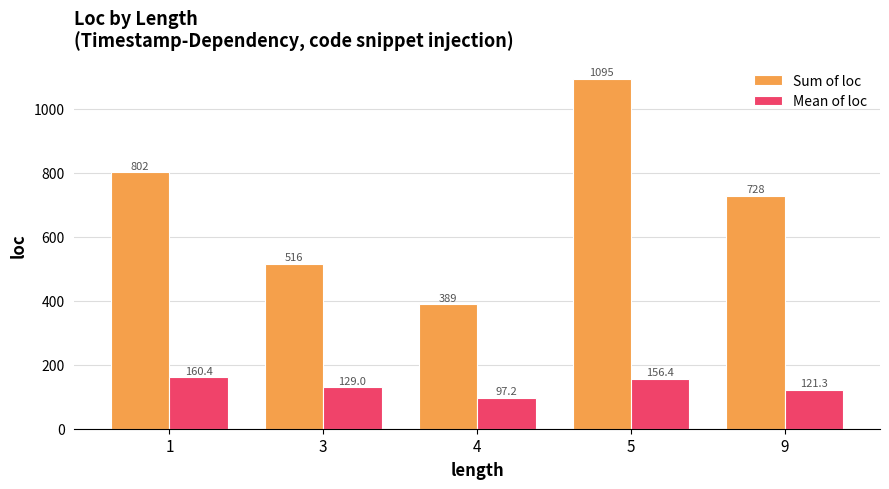

List the series in order of their peak value, lowest first.

Mean of loc, Sum of loc